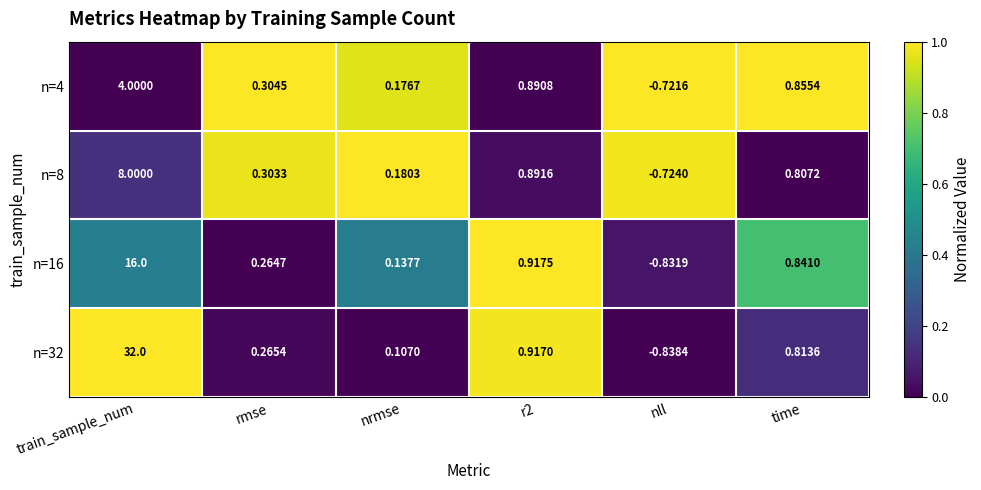

Count the number of categories in the chart.

6